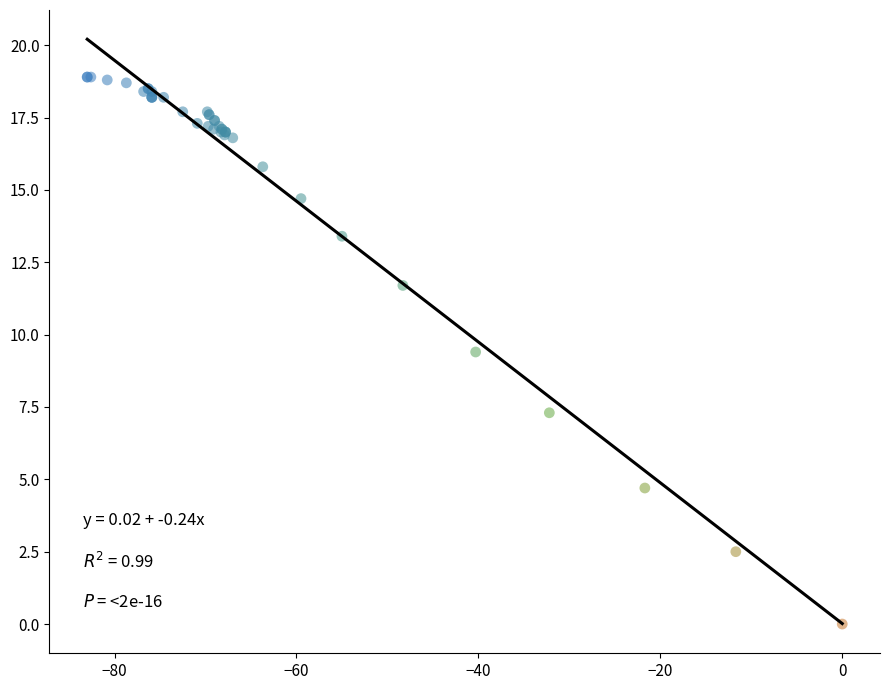

What Y value in the scatter plot is closest to 9?

9.4